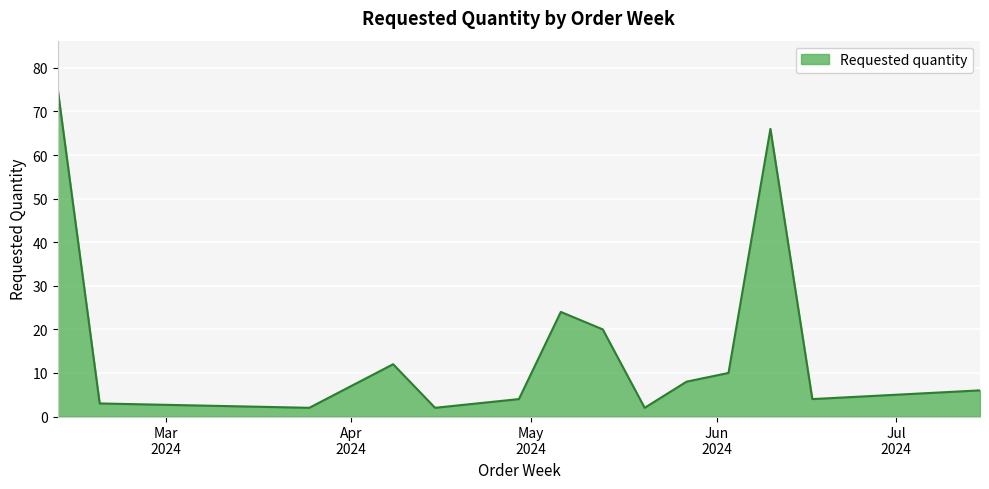

What is the difference between the maximum and minimum values?

73